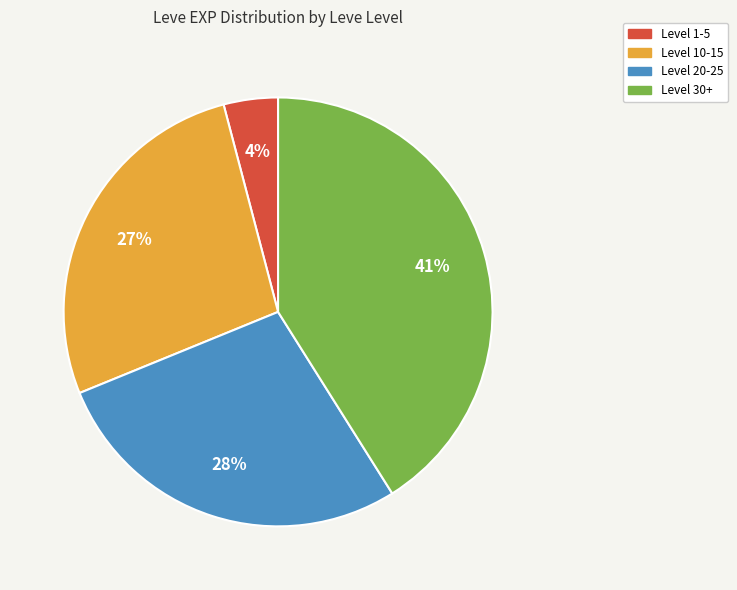

To the nearest percent, what is the difference between the largest and smallest slice percentages?

37%